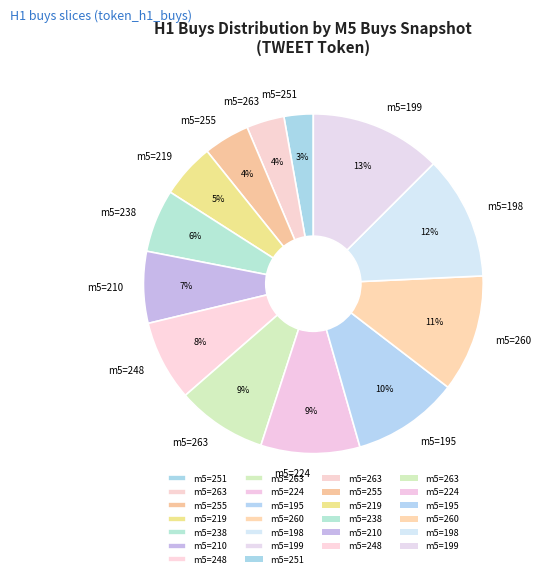

What is the smallest slice in the pie chart?

251